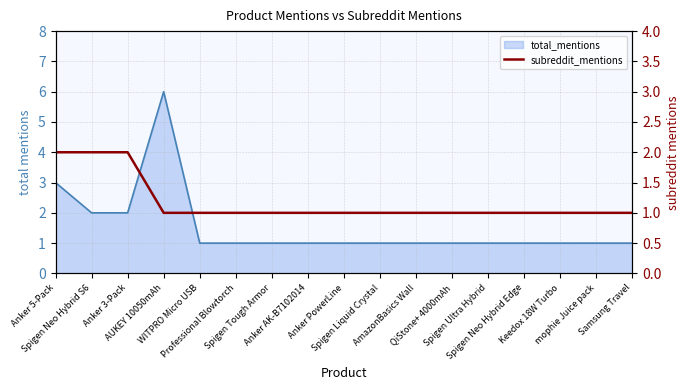

True or false: the data shows 1 at Anker 3-Pack.

False